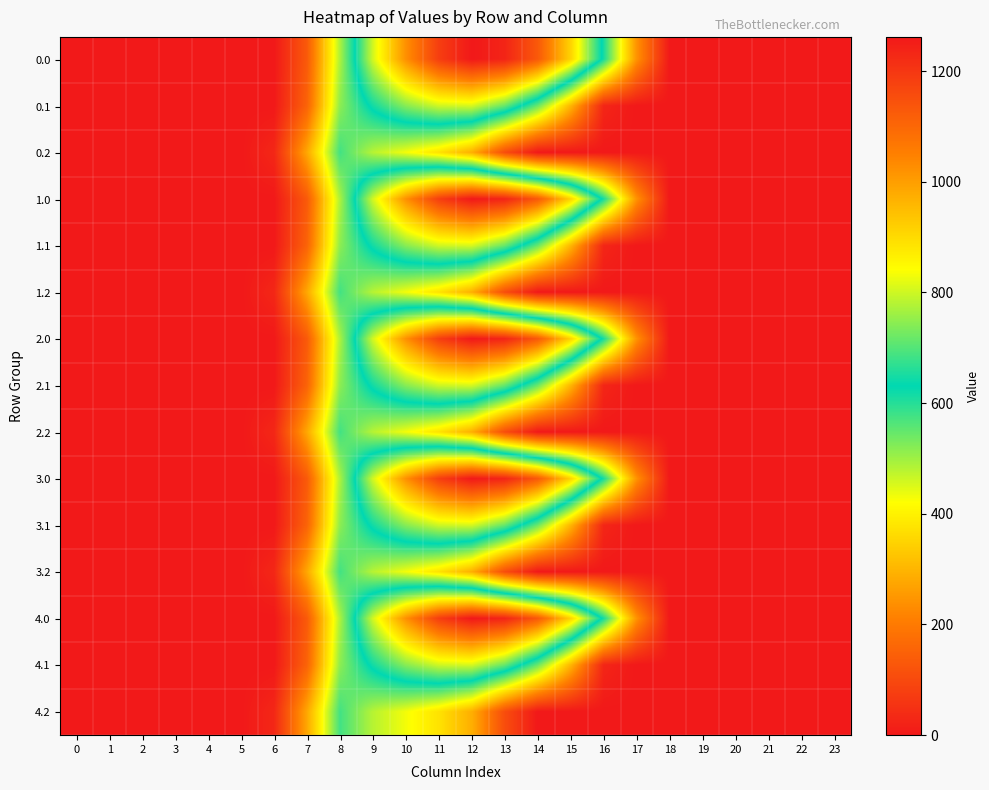

Reading left to right, list all the values displayed in this chart.

0.0: 0=0.0	1=0.0	2=0.0	3=0.0	4=0.0	5=0.0	6=0.0	7=134.3	8=489.3	9=804.0	10=1023.2	11=1185.2	12=1261.6	13=1237.4	14=1128.6	15=911.8	16=613.0	17=243.5	18=0.0	19=0.0	20=0.0	21=0.0	22=0.0	23=0.0
0.1: 0=0.0	1=0.0	2=0.0	3=0.0	4=0.0	5=0.0	6=0.0	7=153.2	8=514.8	9=646.9	10=742.1	11=800.2	12=806.9	13=715.3	14=544.1	15=301.4	16=26.8	17=0.0	18=0.0	19=0.0	20=0.0	21=0.0	22=0.0	23=0.0
0.2: 0=0.0	1=0.0	2=0.0	3=0.0	4=0.0	5=0.0	6=29.3	7=276.9	8=576.6	9=480.7	10=430.5	11=374.4	12=289.5	13=107.8	14=0.0	15=0.0	16=0.0	17=0.0	18=0.0	19=0.0	20=0.0	21=0.0	22=0.0	23=0.0
1.0: 0=0.0	1=0.0	2=0.0	3=0.0	4=0.0	5=0.0	6=0.0	7=134.3	8=489.3	9=804.0	10=1023.2	11=1185.2	12=1261.6	13=1237.4	14=1128.6	15=911.8	16=613.0	17=243.5	18=0.0	19=0.0	20=0.0	21=0.0	22=0.0	23=0.0
1.1: 0=0.0	1=0.0	2=0.0	3=0.0	4=0.0	5=0.0	6=0.0	7=153.2	8=514.8	9=646.9	10=742.1	11=800.2	12=806.9	13=715.3	14=544.1	15=301.4	16=26.8	17=0.0	18=0.0	19=0.0	20=0.0	21=0.0	22=0.0	23=0.0
1.2: 0=0.0	1=0.0	2=0.0	3=0.0	4=0.0	5=0.0	6=29.3	7=276.9	8=576.6	9=480.7	10=430.5	11=374.4	12=289.5	13=107.8	14=0.0	15=0.0	16=0.0	17=0.0	18=0.0	19=0.0	20=0.0	21=0.0	22=0.0	23=0.0
2.0: 0=0.0	1=0.0	2=0.0	3=0.0	4=0.0	5=0.0	6=0.0	7=134.3	8=489.3	9=804.0	10=1023.2	11=1185.2	12=1261.6	13=1237.4	14=1128.6	15=911.8	16=613.0	17=243.5	18=0.0	19=0.0	20=0.0	21=0.0	22=0.0	23=0.0
2.1: 0=0.0	1=0.0	2=0.0	3=0.0	4=0.0	5=0.0	6=0.0	7=153.2	8=514.8	9=646.9	10=742.1	11=800.2	12=806.9	13=715.3	14=544.1	15=301.4	16=26.8	17=0.0	18=0.0	19=0.0	20=0.0	21=0.0	22=0.0	23=0.0
2.2: 0=0.0	1=0.0	2=0.0	3=0.0	4=0.0	5=0.0	6=29.3	7=276.9	8=576.6	9=480.7	10=430.5	11=374.4	12=289.5	13=107.8	14=0.0	15=0.0	16=0.0	17=0.0	18=0.0	19=0.0	20=0.0	21=0.0	22=0.0	23=0.0
3.0: 0=0.0	1=0.0	2=0.0	3=0.0	4=0.0	5=0.0	6=0.0	7=134.3	8=489.3	9=804.0	10=1023.2	11=1185.2	12=1261.6	13=1237.4	14=1128.6	15=911.8	16=613.0	17=243.5	18=0.0	19=0.0	20=0.0	21=0.0	22=0.0	23=0.0
3.1: 0=0.0	1=0.0	2=0.0	3=0.0	4=0.0	5=0.0	6=0.0	7=153.2	8=514.8	9=646.9	10=742.1	11=800.2	12=806.9	13=715.3	14=544.1	15=301.4	16=26.8	17=0.0	18=0.0	19=0.0	20=0.0	21=0.0	22=0.0	23=0.0
3.2: 0=0.0	1=0.0	2=0.0	3=0.0	4=0.0	5=0.0	6=29.3	7=276.9	8=576.6	9=480.7	10=430.5	11=374.4	12=289.5	13=107.8	14=0.0	15=0.0	16=0.0	17=0.0	18=0.0	19=0.0	20=0.0	21=0.0	22=0.0	23=0.0
4.0: 0=0.0	1=0.0	2=0.0	3=0.0	4=0.0	5=0.0	6=0.0	7=134.3	8=489.3	9=804.0	10=1023.2	11=1185.2	12=1261.6	13=1237.4	14=1128.6	15=911.8	16=613.0	17=243.5	18=0.0	19=0.0	20=0.0	21=0.0	22=0.0	23=0.0
4.1: 0=0.0	1=0.0	2=0.0	3=0.0	4=0.0	5=0.0	6=0.0	7=153.2	8=514.8	9=646.9	10=742.1	11=800.2	12=806.9	13=715.3	14=544.1	15=301.4	16=26.8	17=0.0	18=0.0	19=0.0	20=0.0	21=0.0	22=0.0	23=0.0
4.2: 0=0.0	1=0.0	2=0.0	3=0.0	4=0.0	5=0.0	6=29.3	7=276.9	8=576.6	9=480.7	10=430.5	11=374.4	12=289.5	13=107.8	14=0.0	15=0.0	16=0.0	17=0.0	18=0.0	19=0.0	20=0.0	21=0.0	22=0.0	23=0.0